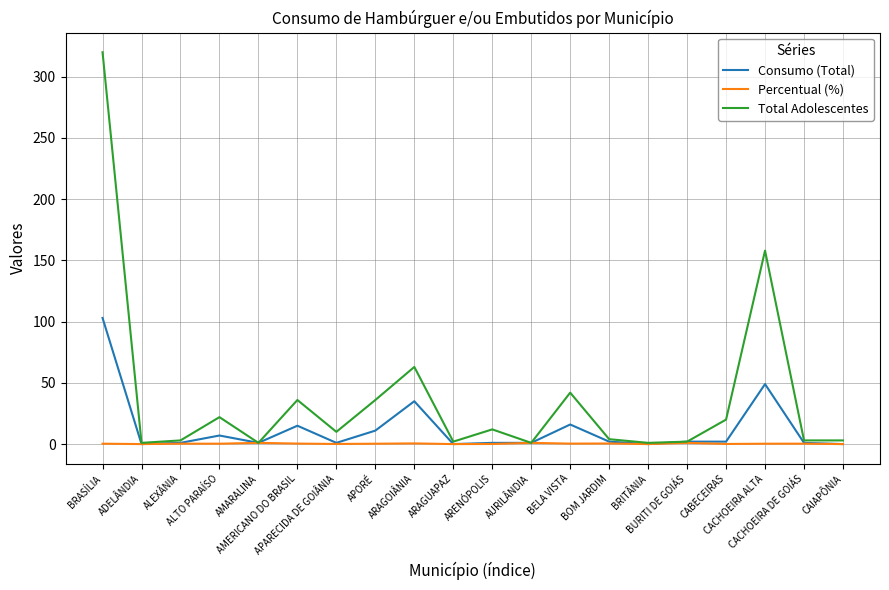

List the series in order of their peak value, lowest first.

Percentual (%), Consumo (Total), Total Adolescentes